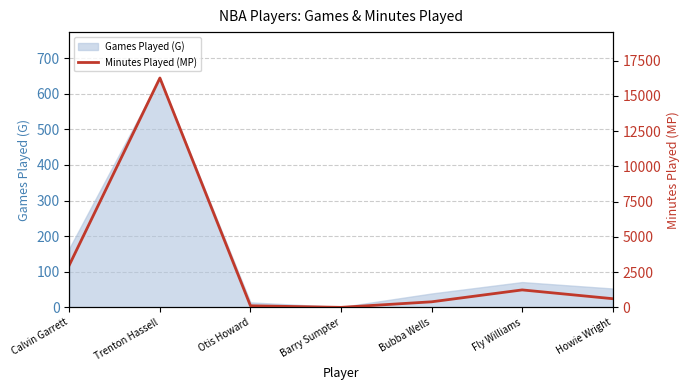

Which category has the lowest value across all series?

Barry Sumpter